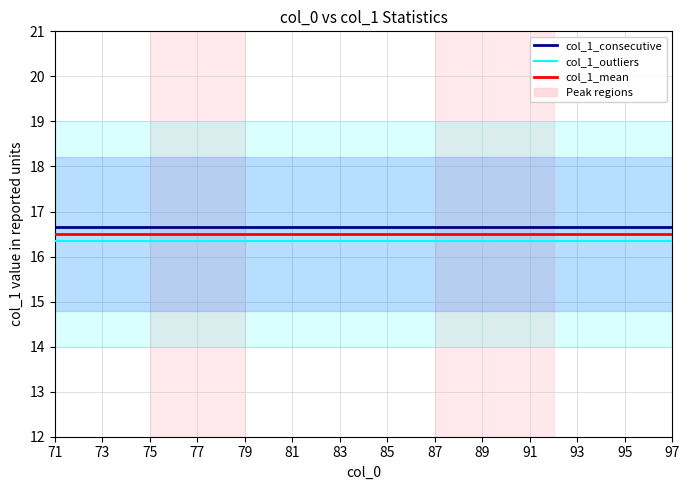

Reading left to right, what are all the values shown in this chart?

col_1_consecutive: 16.6	16.6	16.6	16.6	16.6	16.6	16.6	16.6	16.6	16.6	16.6	16.6	16.6	16.6	16.6	16.6	16.6	16.6	16.6	16.6	16.6	16.6	16.6	16.6	16.6	16.6	16.6
col_1_outliers: 16.4	16.4	16.4	16.4	16.4	16.4	16.4	16.4	16.4	16.4	16.4	16.4	16.4	16.4	16.4	16.4	16.4	16.4	16.4	16.4	16.4	16.4	16.4	16.4	16.4	16.4	16.4
col_1_mean: 16.5	16.5	16.5	16.5	16.5	16.5	16.5	16.5	16.5	16.5	16.5	16.5	16.5	16.5	16.5	16.5	16.5	16.5	16.5	16.5	16.5	16.5	16.5	16.5	16.5	16.5	16.5